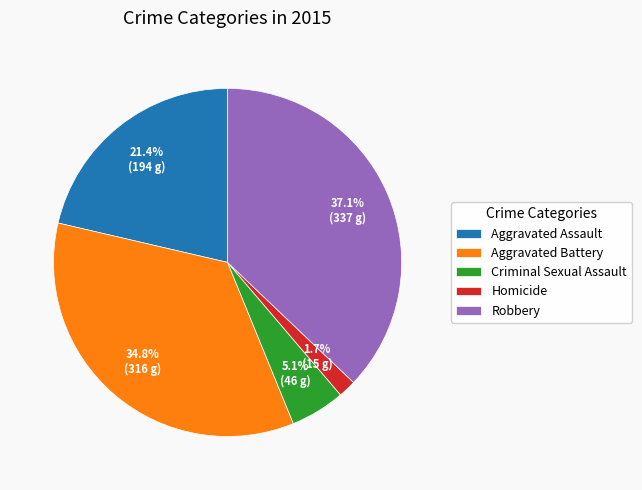

Which has a higher value, Aggravated Assault or Criminal Sexual Assault?

Aggravated Assault